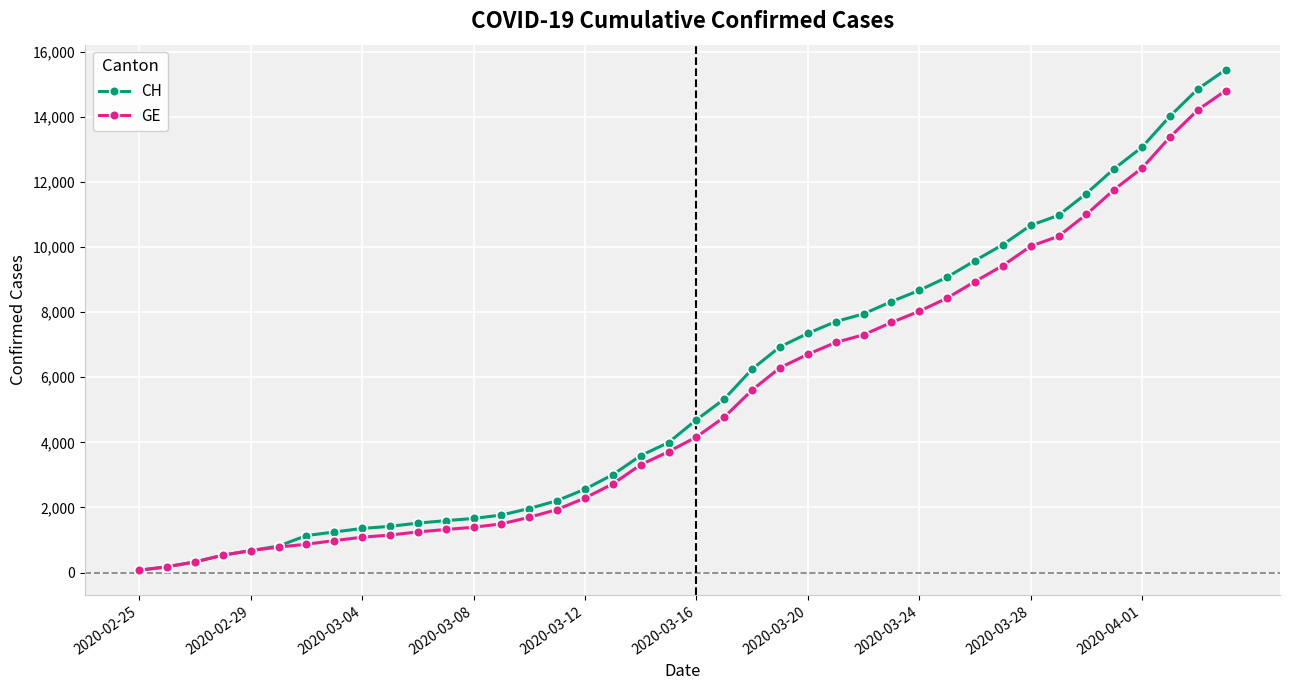

What is the difference between the maximum and minimum values in the GE series?

14736